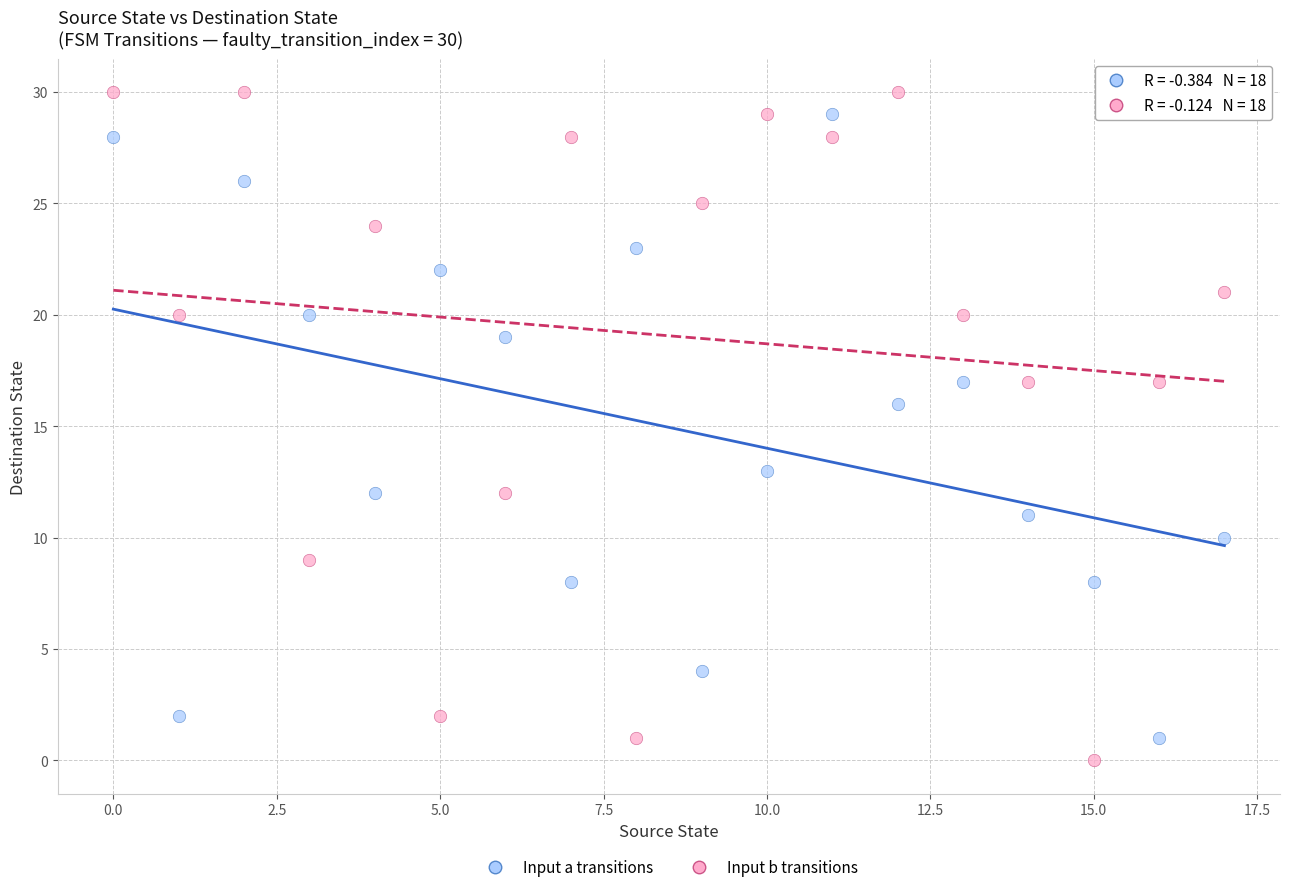

Across all data points, what is the range of Y values (max minus min)?

30